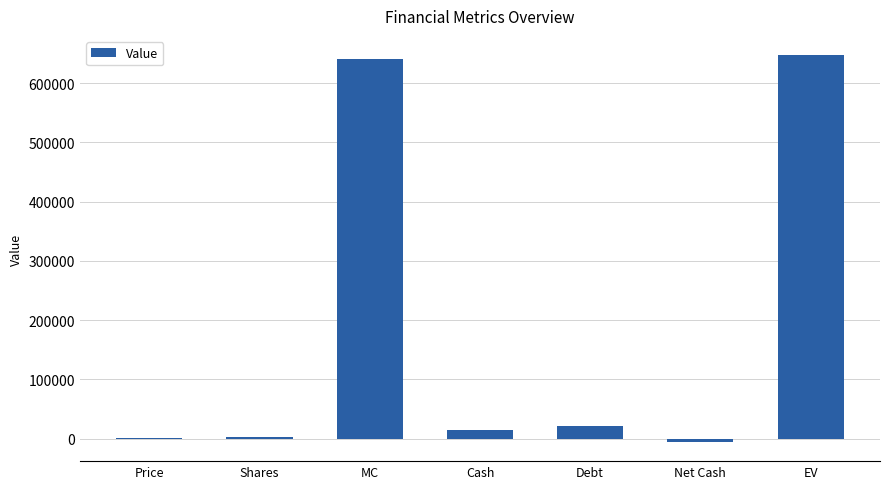

Is it true that the value at EV is 646897.8?

True